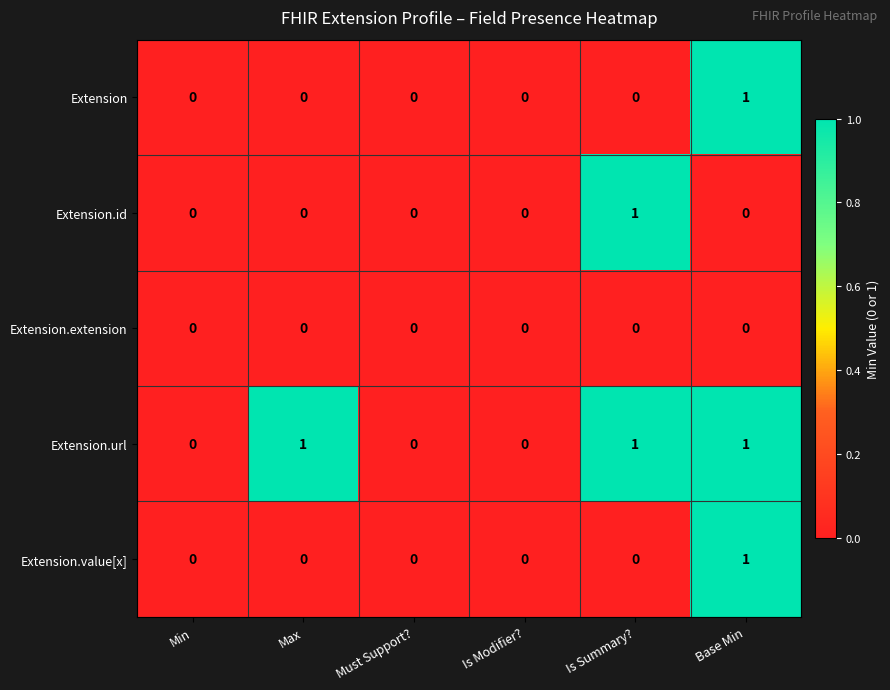

Reading left to right, transcribe all the data shown in this chart.

Extension: 0	0	0	0	0	1
Extension.id: 0	0	0	0	1	0
Extension.extension: 0	0	0	0	0	0
Extension.url: 0	1	0	0	1	1
Extension.value[x]: 0	0	0	0	0	1